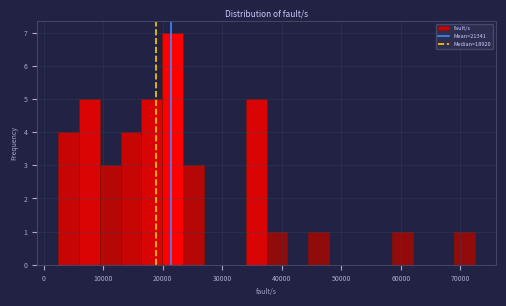

Around what value on the x-axis is the tallest bar? Give the approximate position of its centre, as read against the axis.

22000